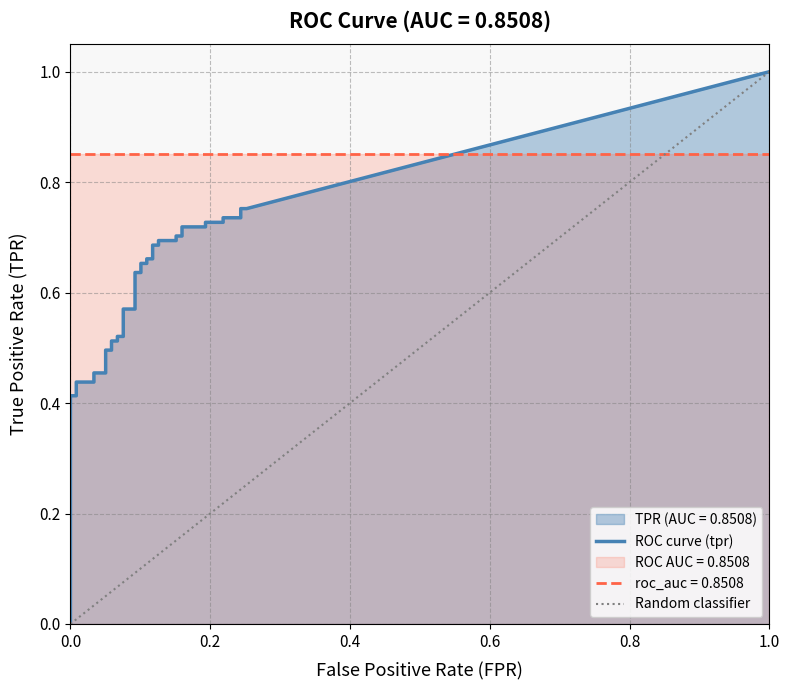

Count the number of categories in the chart.

40